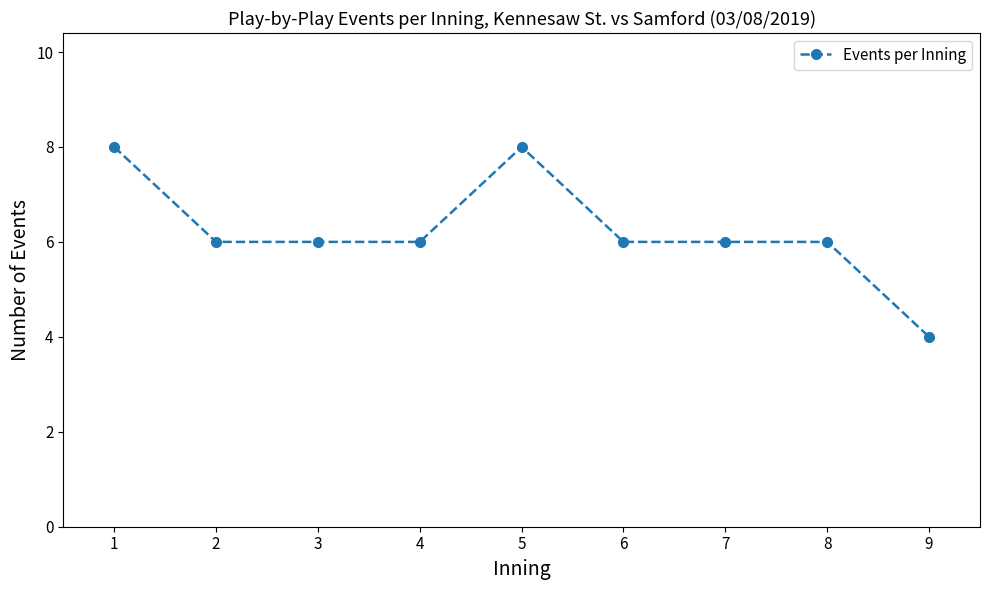

What is the maximum value shown in the chart?

8